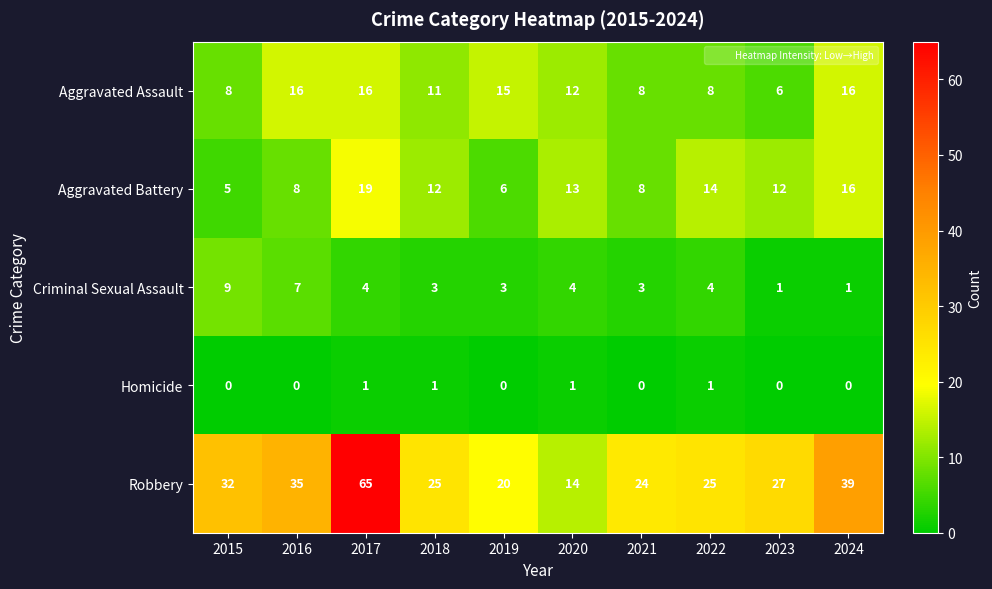

How many Criminal Sexual Assault values are between 3 and 4?

6